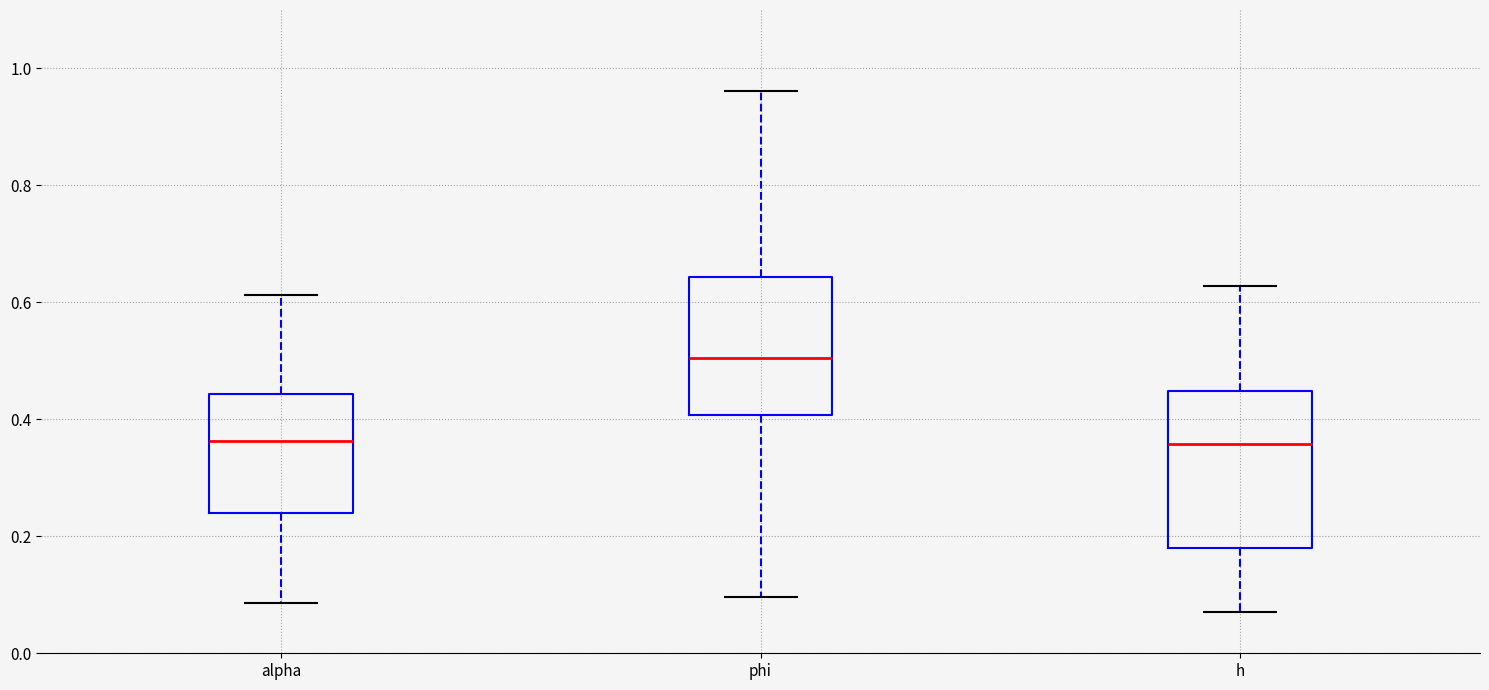

Which box's median line is the highest?

phi